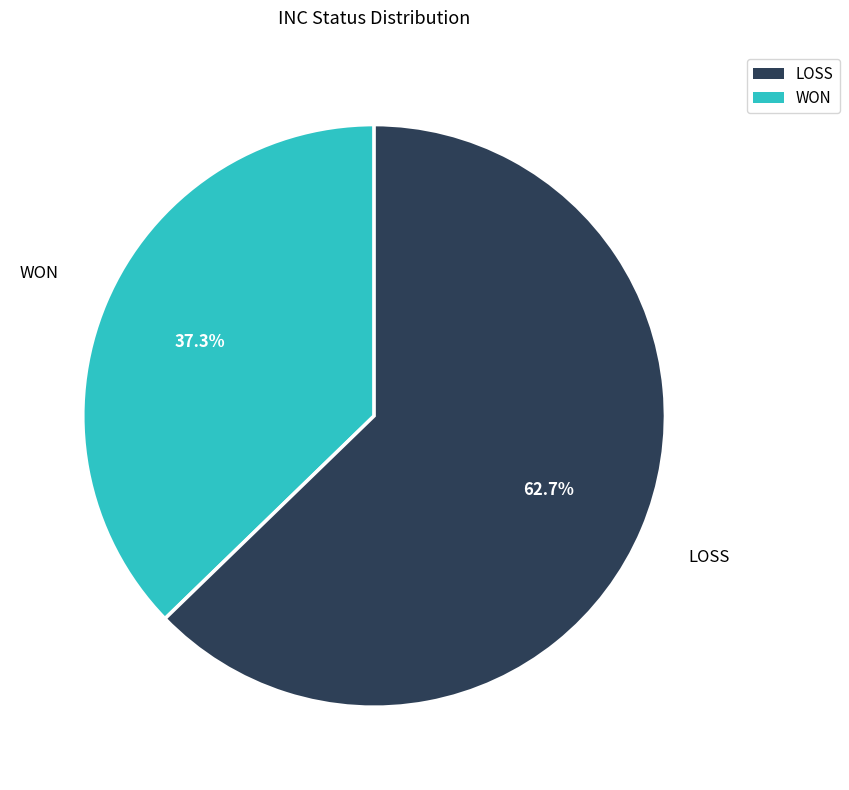

True or false: LOSS accounts for 69% of the total.

False